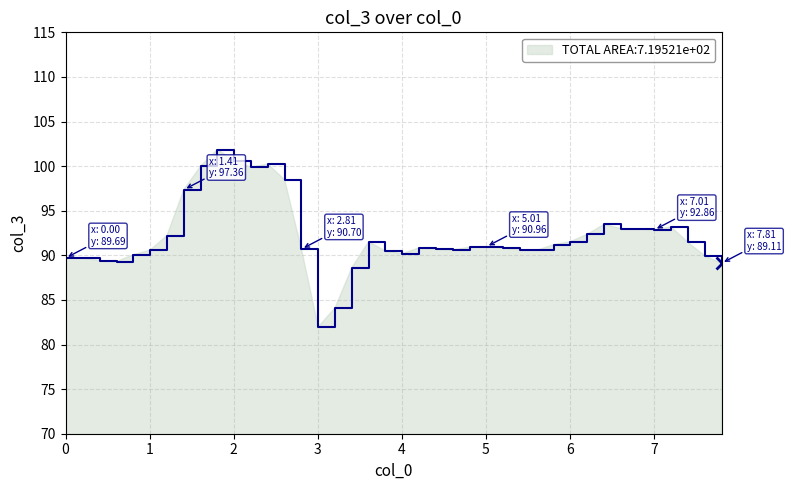

What is the greatest value displayed?

101.9